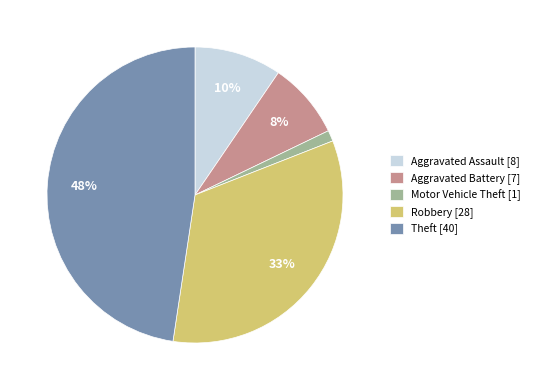

What percentage is the Aggravated Assault slice, to the nearest percent?

10%